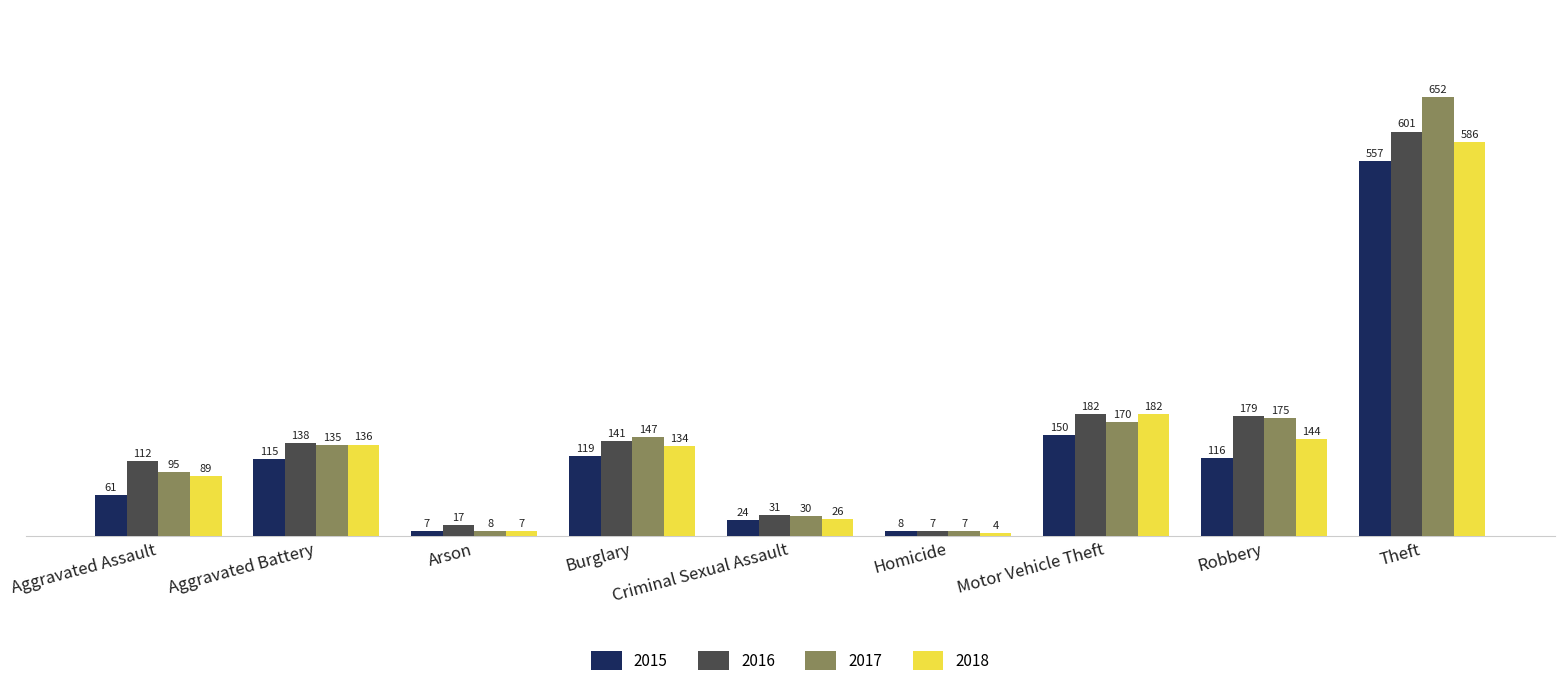

How many bars are there in total?

36